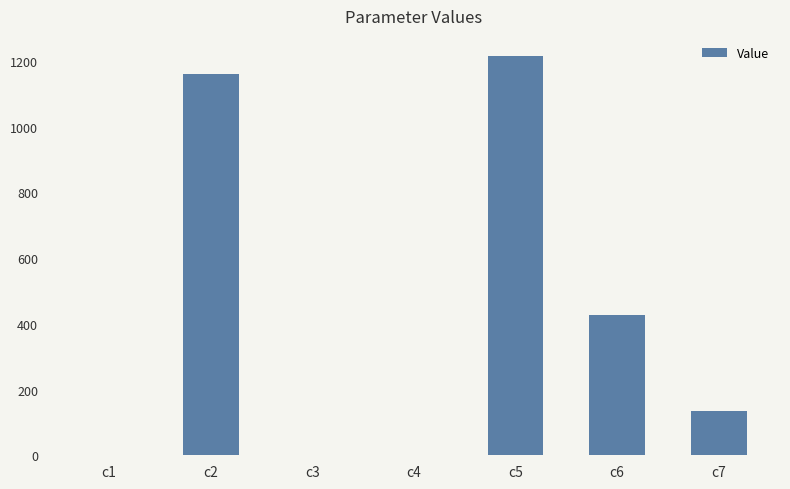

At which label does the data first exceed 135?

c2